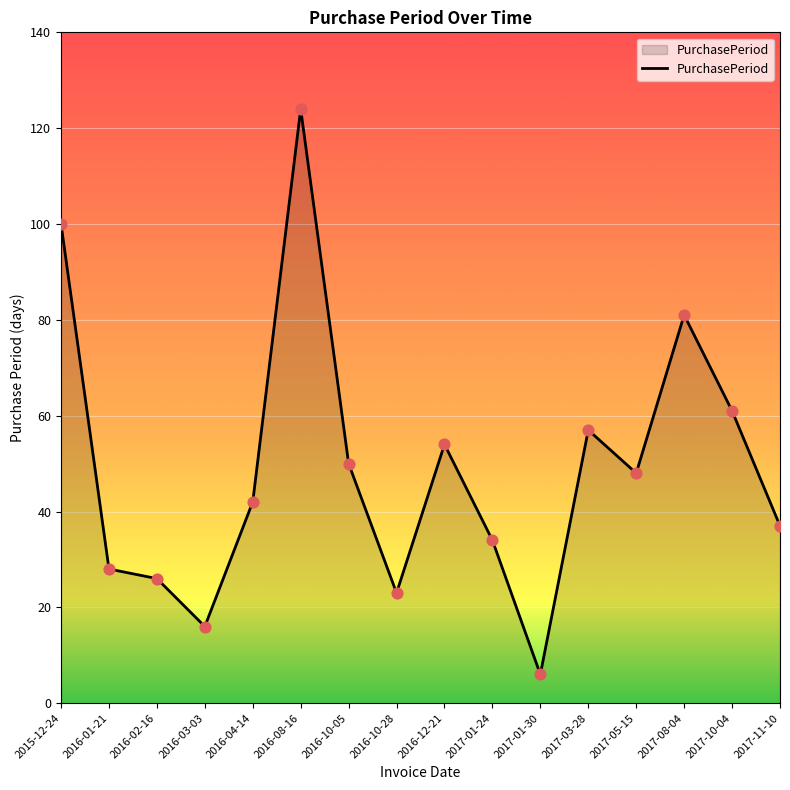

Which has a higher value, 2016-03-03 or 2017-10-04?

2017-10-04